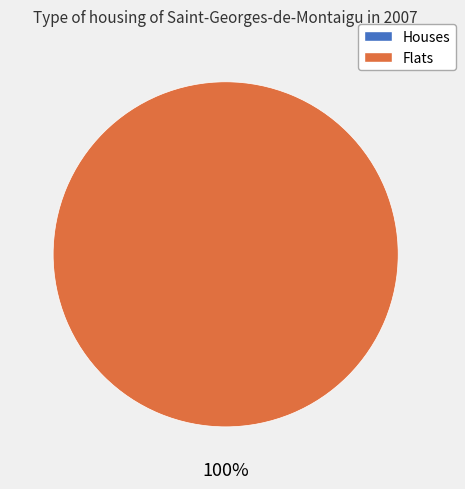

To the nearest percent, what is the combined percentage of 1 and 0?

100%